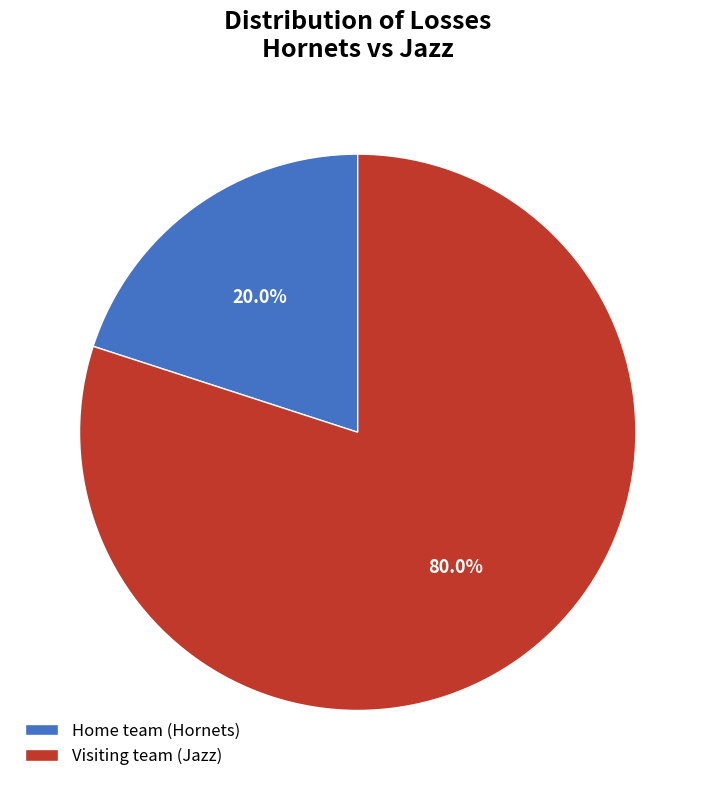

To the nearest percent, what percentage of the pie is Visiting team (Jazz)?

80%